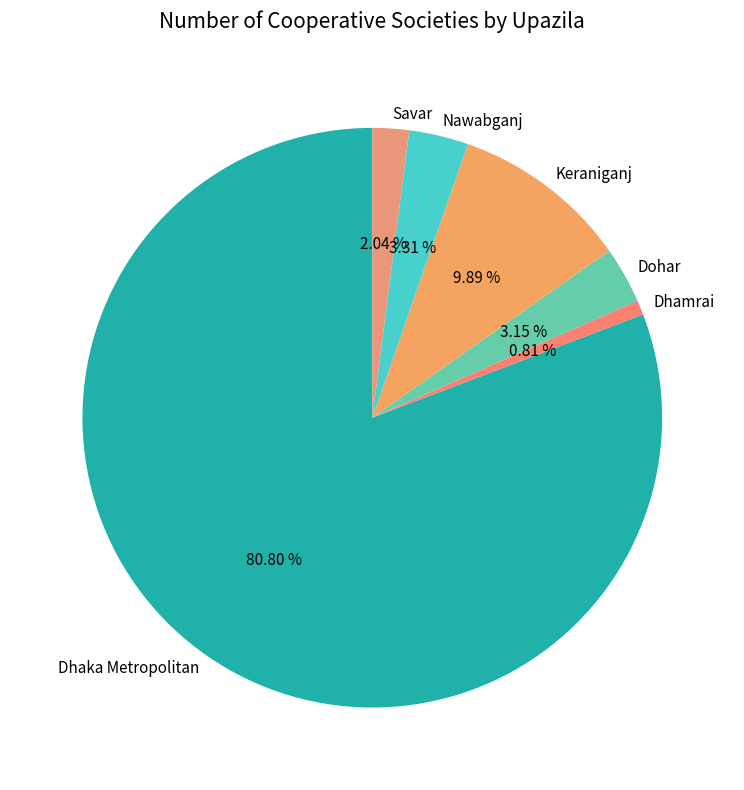

Which has a higher value, Savar or Keraniganj?

Keraniganj